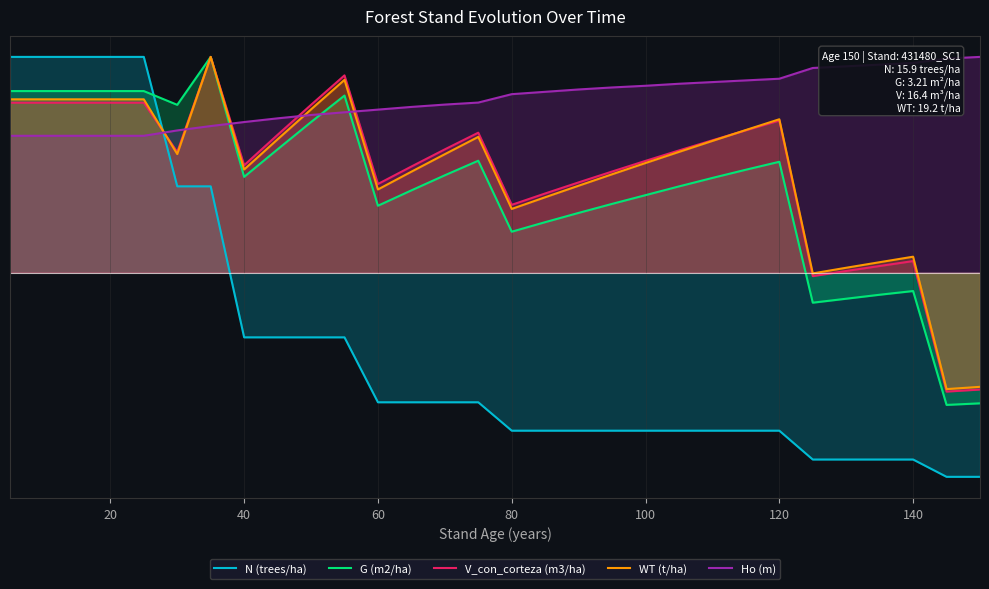

Reading left to right, list all the values displayed in this chart.

N (trees/ha): 40.0	40.0	40.0	40.0	40.0	16.0	16.0	-12.0	-12.0	-12.0	-12.0	-24.0	-24.0	-24.0	-24.0	-29.3	-29.3	-29.3	-29.3	-29.3	-29.3	-29.3	-29.3	-29.3	-34.7	-34.7	-34.7	-34.7	-37.9	-37.9
G (m2/ha): 33.7	33.7	33.7	33.7	33.7	31.1	40.0	17.8	22.9	27.9	32.8	12.4	15.2	18.0	20.7	7.6	9.4	11.1	12.7	14.4	16.0	17.6	19.1	20.6	-5.6	-4.8	-4.1	-3.4	-24.5	-24.2
V_con_corteza (m3/ha): 31.5	31.5	31.5	31.5	31.5	22.4	40.0	19.9	25.5	31.1	36.6	16.4	19.7	22.9	25.9	12.6	14.7	16.7	18.7	20.7	22.7	24.5	26.4	28.2	-0.6	0.3	1.2	2.1	-22.1	-21.7
WT (t/ha): 32.1	32.1	32.1	32.1	32.1	22.0	40.0	19.1	24.7	30.3	35.7	15.4	18.7	22.0	25.2	11.8	14.0	16.1	18.2	20.3	22.4	24.4	26.4	28.4	-0.1	0.9	1.9	3.0	-21.6	-21.2
Ho (m): 25.4	25.4	25.4	25.4	25.4	26.4	27.2	27.9	28.6	29.2	29.7	30.2	30.7	31.2	31.5	33.1	33.5	34.0	34.3	34.6	35.0	35.3	35.6	36.0	37.9	38.3	38.6	38.9	39.7	40.0